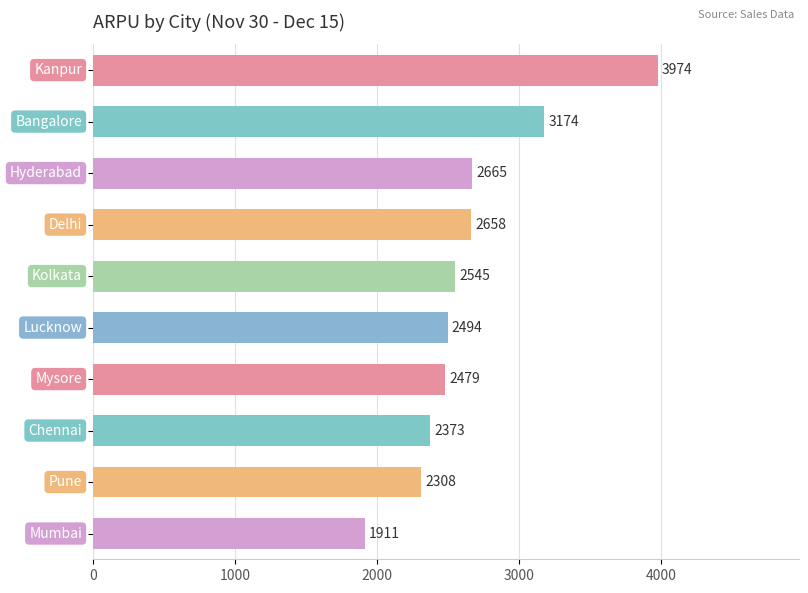

How many data points does each series have?

10